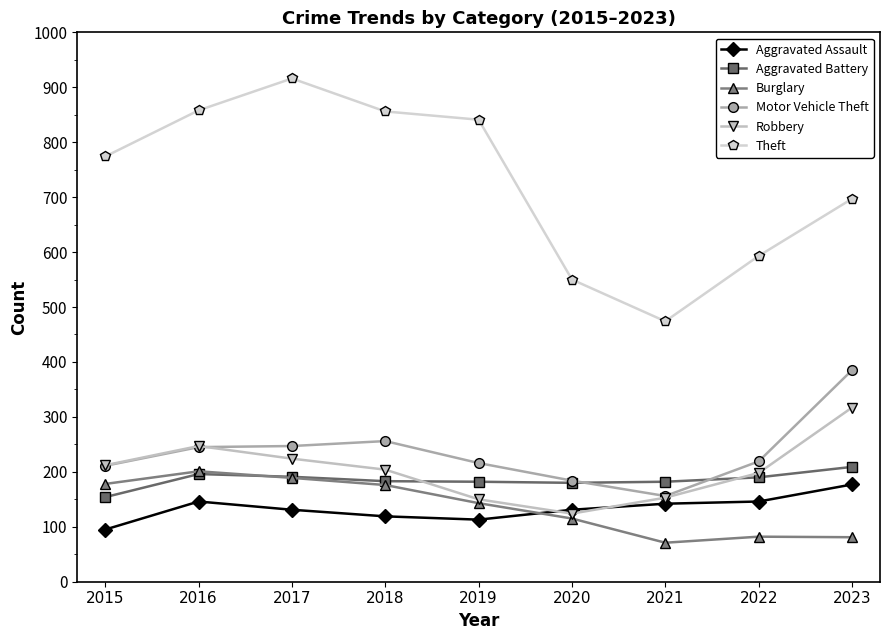

The Aggravated Assault series shows 247 at 2022. True or false?

False